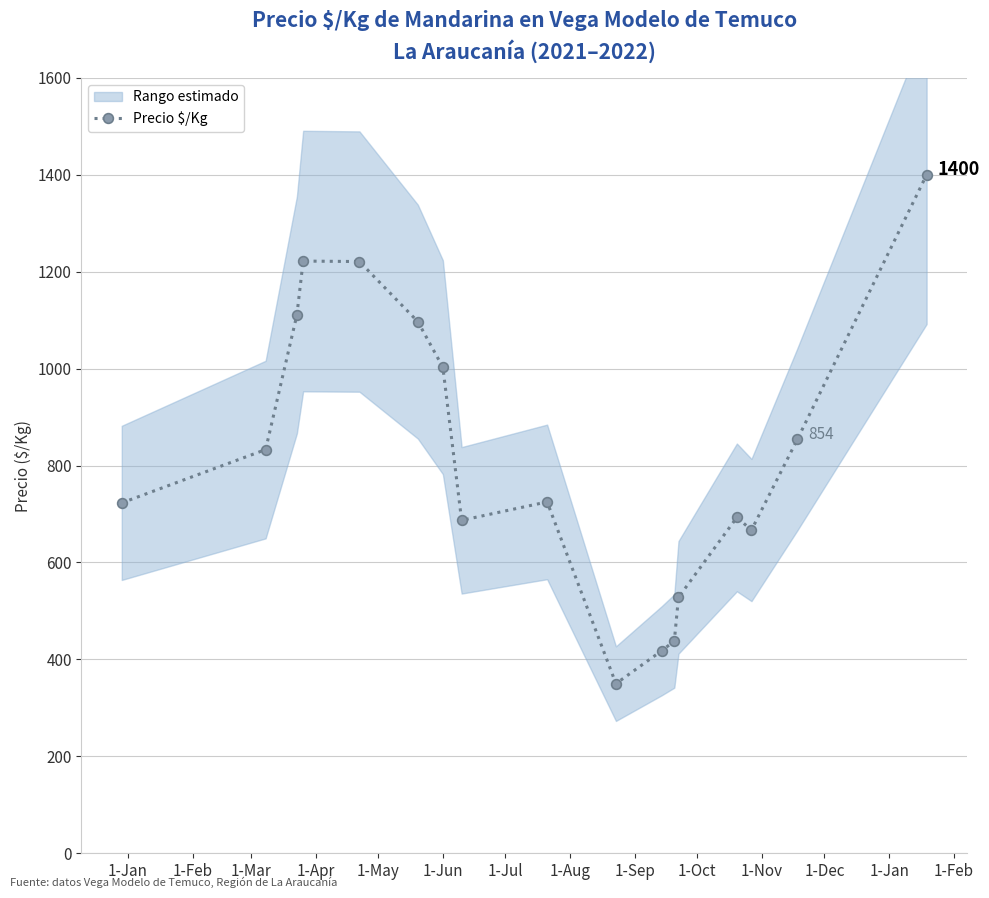

Where is the data nearest to the value 875?

15